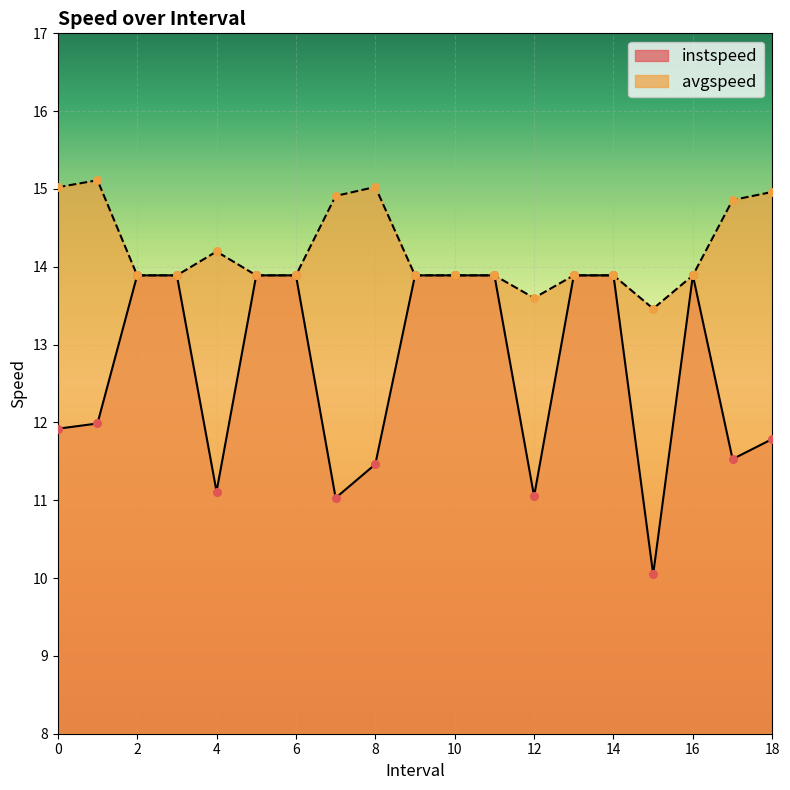

What is the total value across all series at 2?

27.8